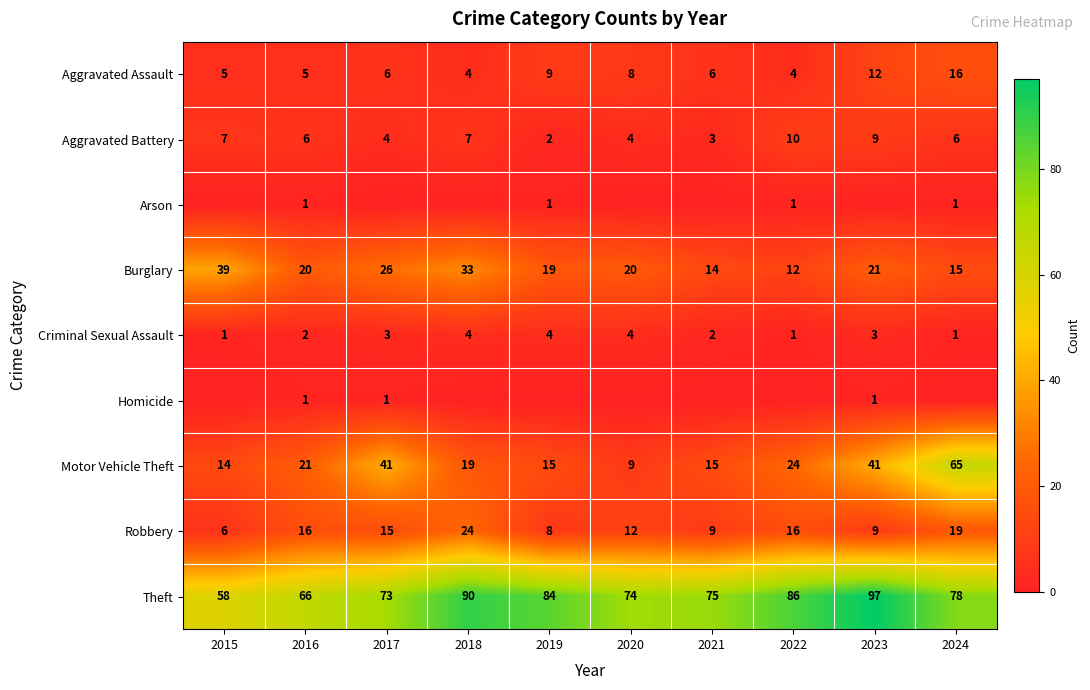

Between 2023 and 2022, which is larger?

2023